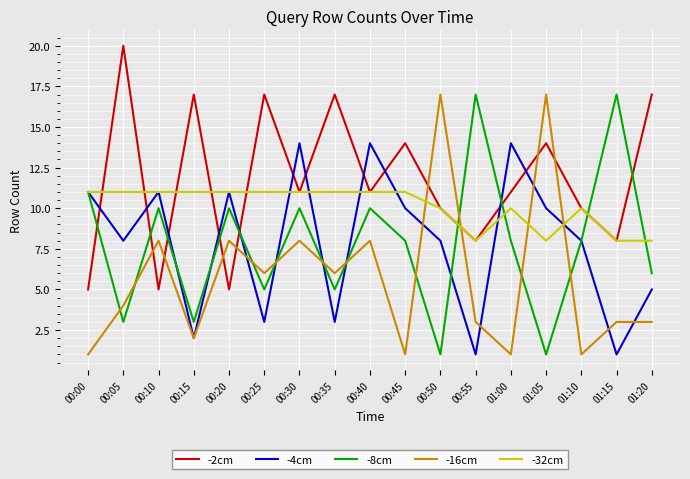

Reading left to right, list all the values displayed in this chart.

-2cm: 00:00=5	00:05=20	00:10=5	00:15=17	00:20=5	00:25=17	00:30=11	00:35=17	00:40=11	00:45=14	00:50=10	00:55=8	01:00=11	01:05=14	01:10=10	01:15=8	01:20=17
-4cm: 00:00=11	00:05=8	00:10=11	00:15=2	00:20=11	00:25=3	00:30=14	00:35=3	00:40=14	00:45=10	00:50=8	00:55=1	01:00=14	01:05=10	01:10=8	01:15=1	01:20=5
-8cm: 00:00=11	00:05=3	00:10=10	00:15=3	00:20=10	00:25=5	00:30=10	00:35=5	00:40=10	00:45=8	00:50=1	00:55=17	01:00=8	01:05=1	01:10=8	01:15=17	01:20=6
-16cm: 00:00=1	00:05=4	00:10=8	00:15=2	00:20=8	00:25=6	00:30=8	00:35=6	00:40=8	00:45=1	00:50=17	00:55=3	01:00=1	01:05=17	01:10=1	01:15=3	01:20=3
-32cm: 00:00=11	00:05=11	00:10=11	00:15=11	00:20=11	00:25=11	00:30=11	00:35=11	00:40=11	00:45=11	00:50=10	00:55=8	01:00=10	01:05=8	01:10=10	01:15=8	01:20=8